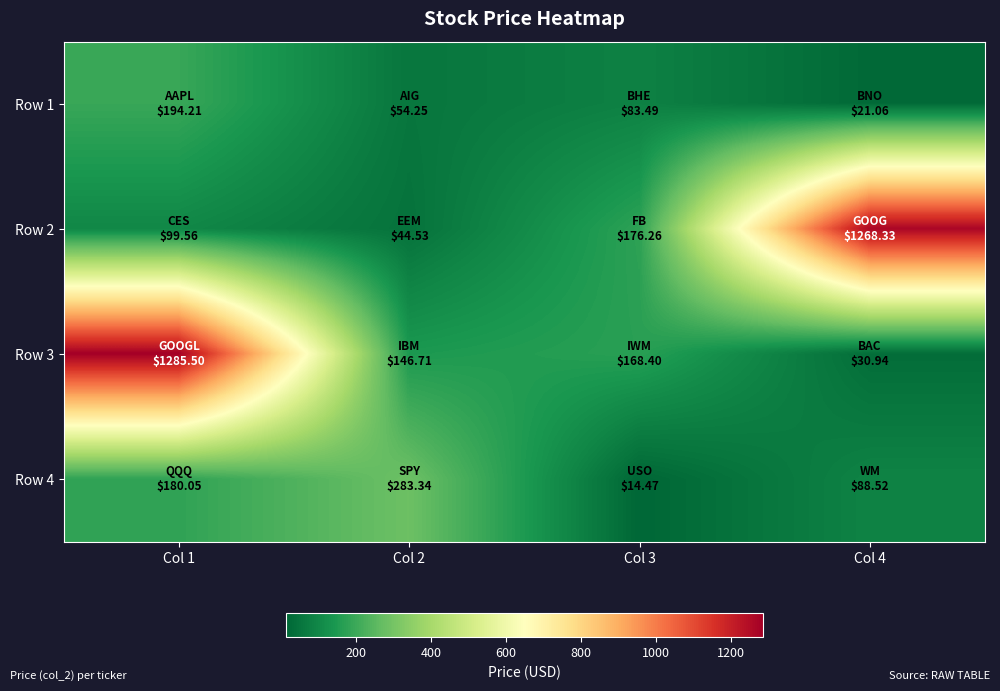

Reading left to right, transcribe all the data shown in this chart.

Row 1: Col 1=194.2	Col 2=54.2	Col 3=83.5	Col 4=21.1
Row 2: Col 1=99.6	Col 2=44.5	Col 3=176.3	Col 4=1268.3
Row 3: Col 1=1285.5	Col 2=146.7	Col 3=168.4	Col 4=30.9
Row 4: Col 1=180.1	Col 2=283.3	Col 3=14.5	Col 4=88.5